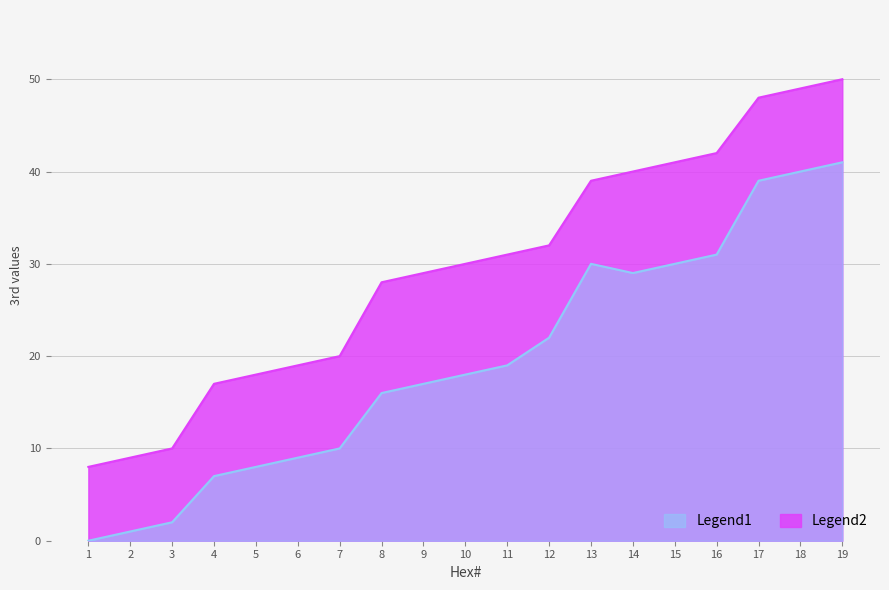

True or false: 3rd has more than 0 points higher than both neighbors.

False